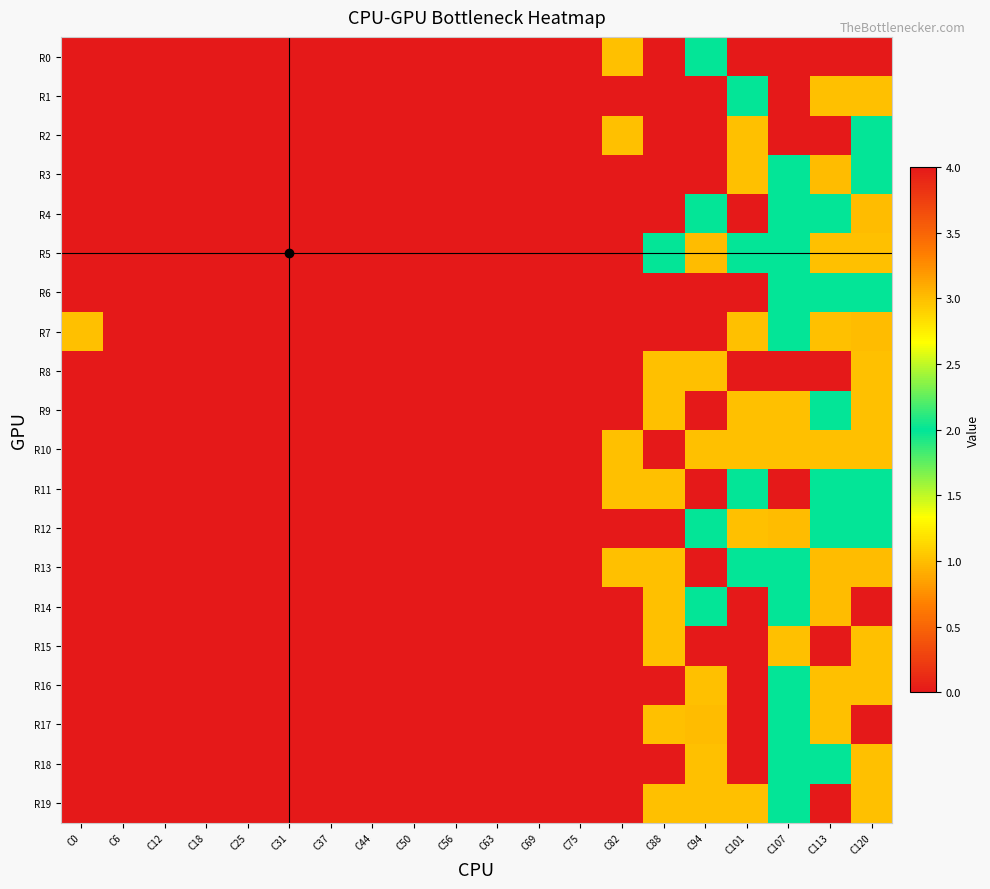

How many distinct data groups are displayed?

20